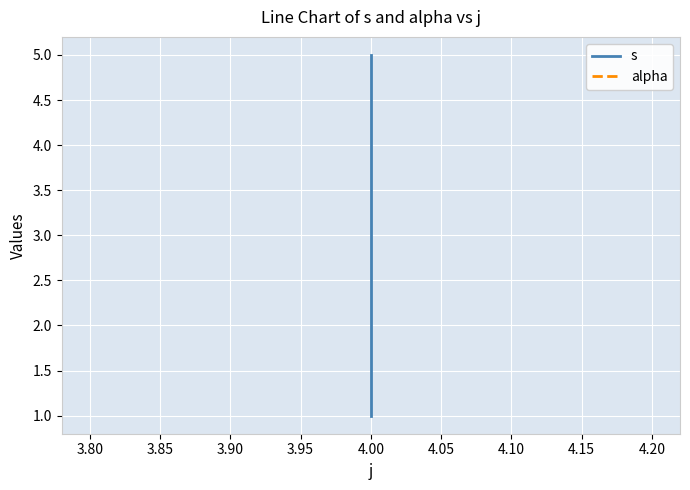

Between 3.85 and 3.90, which series saw the biggest shift?

s